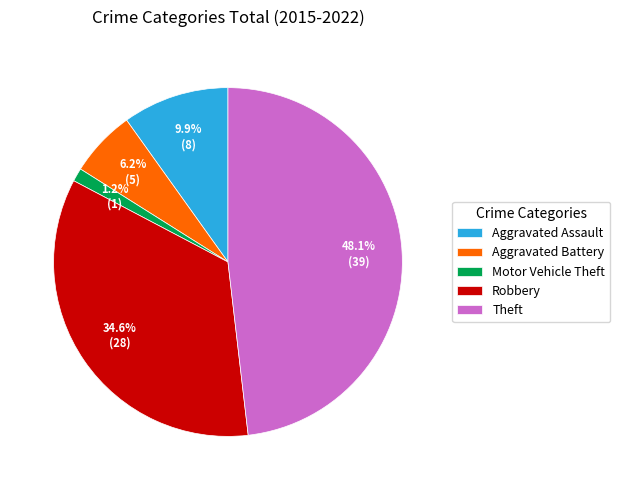

To the nearest percent, what percentage of the pie is Theft?

48%